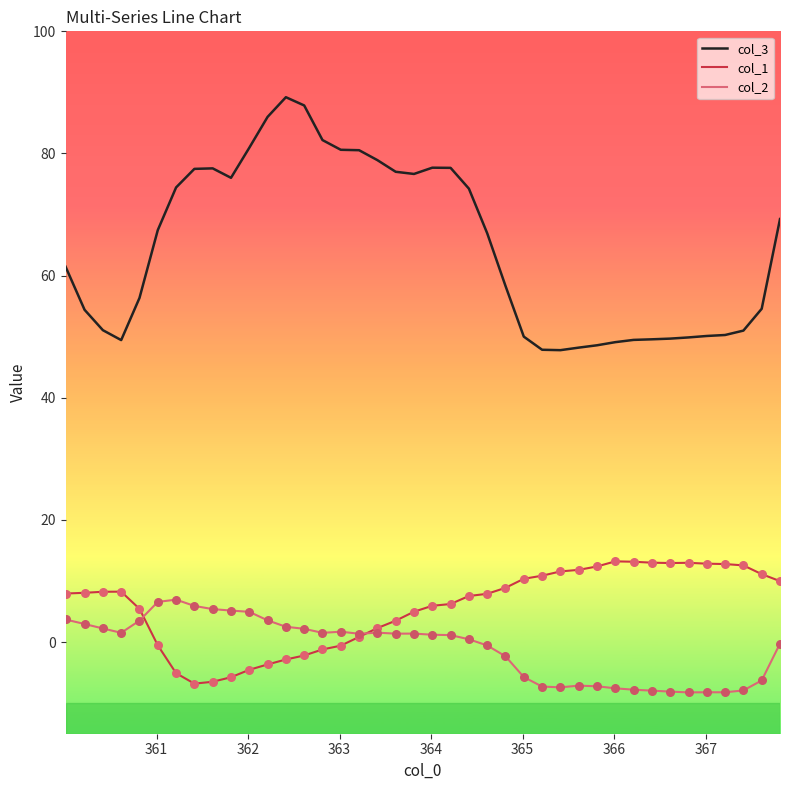

What are all the series names shown in the legend?

col_3, col_1, col_2